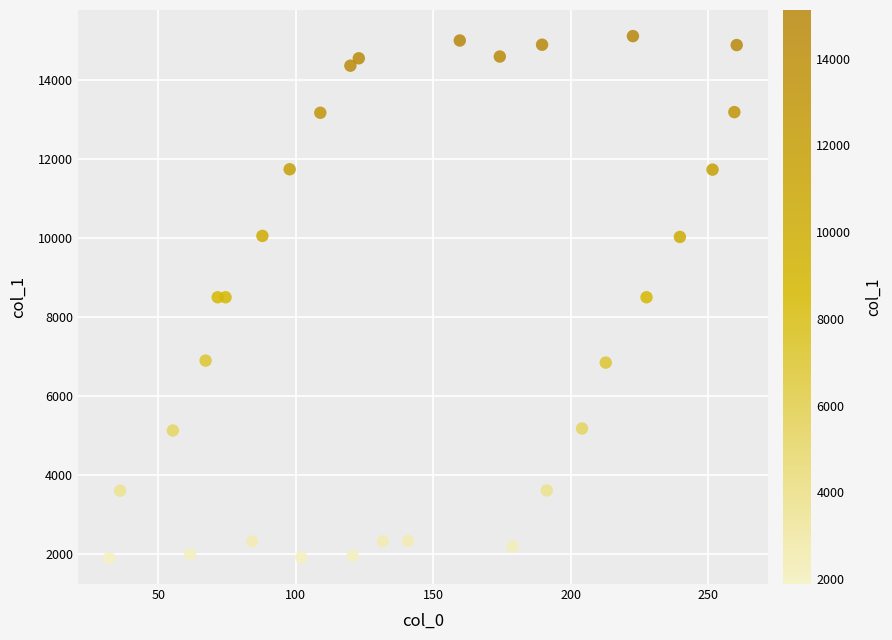

What is the range of X values (max minus min)?

228.2